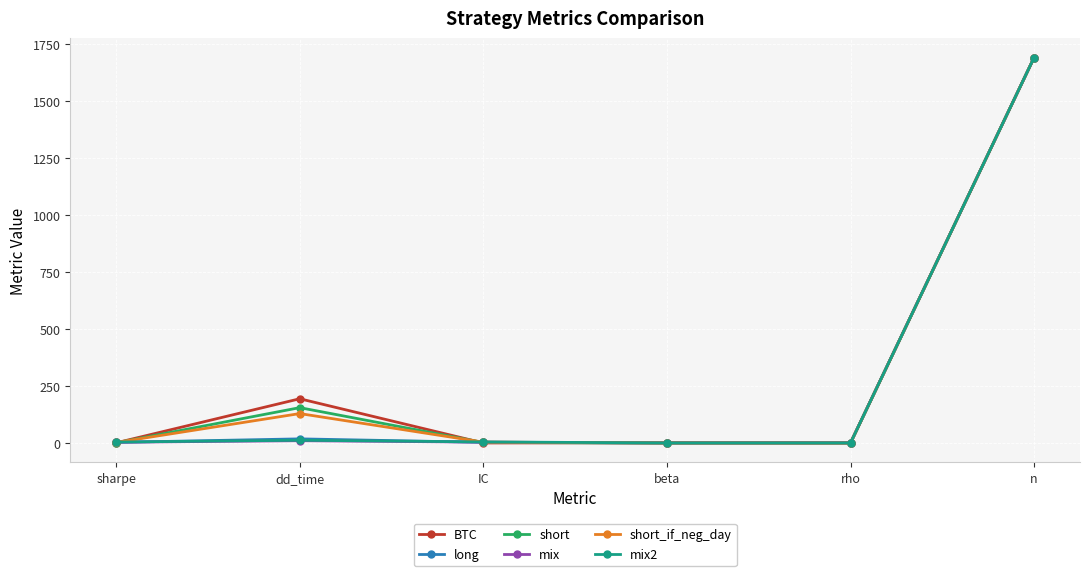

How many categories are shown in the chart?

6